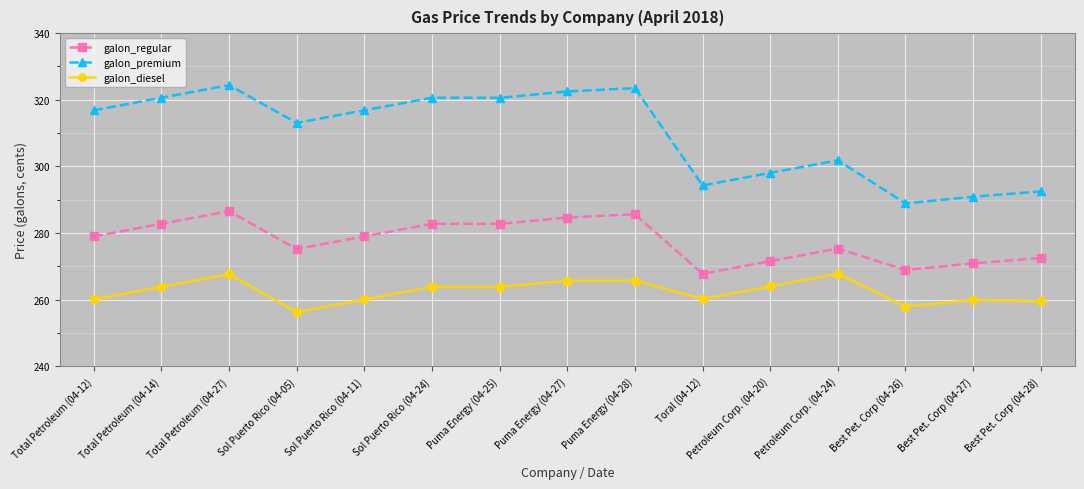

True or false: galon_diesel and galon_premium intersect in this chart.

False